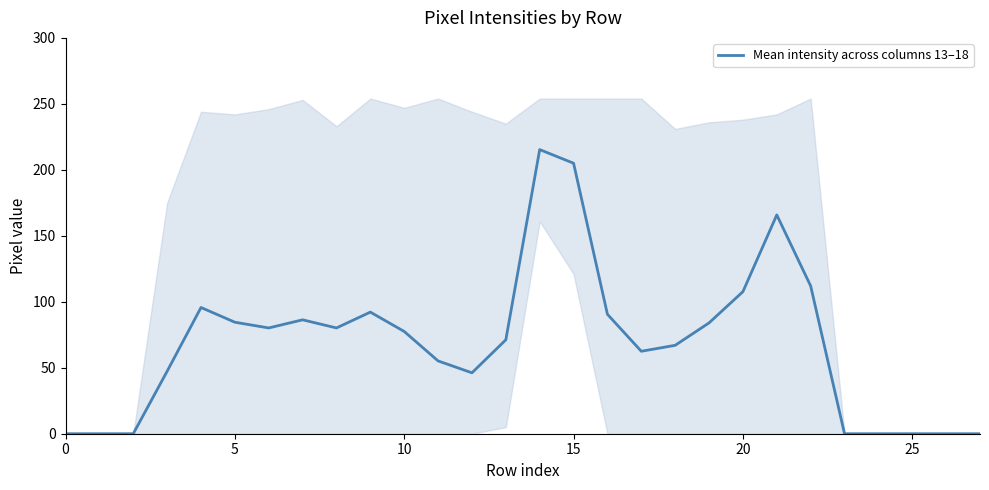

What is the value of the 15th point from the left?

215.3